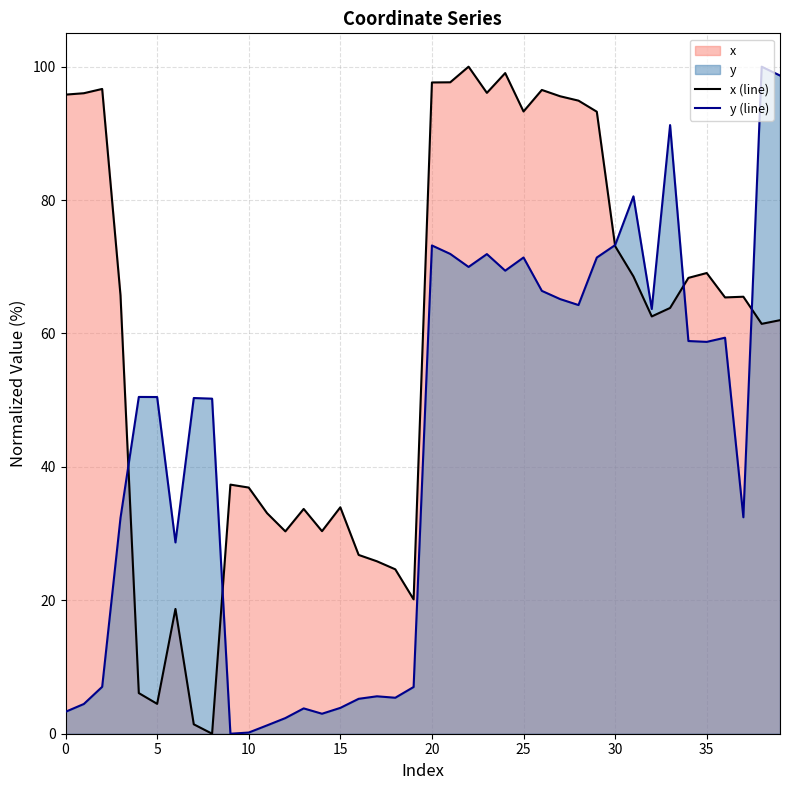

How many lines are shown in the chart?

2